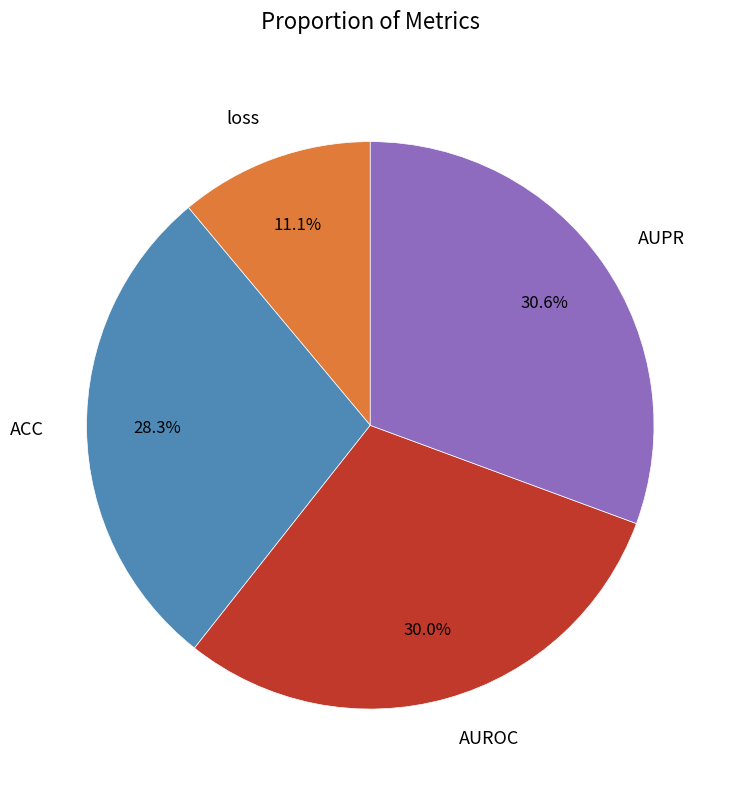

How many slices are in this pie chart?

4